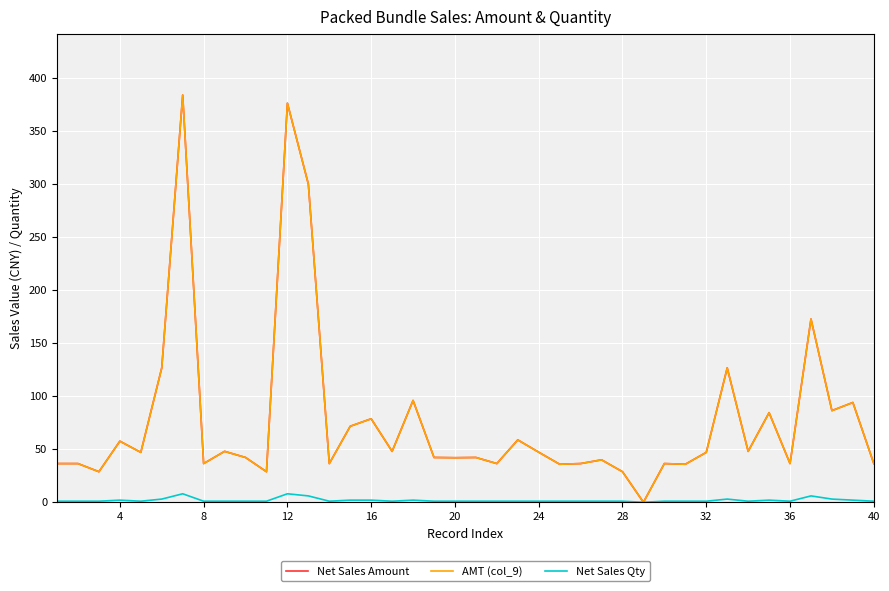

Does the chart have visible grid lines?

Yes